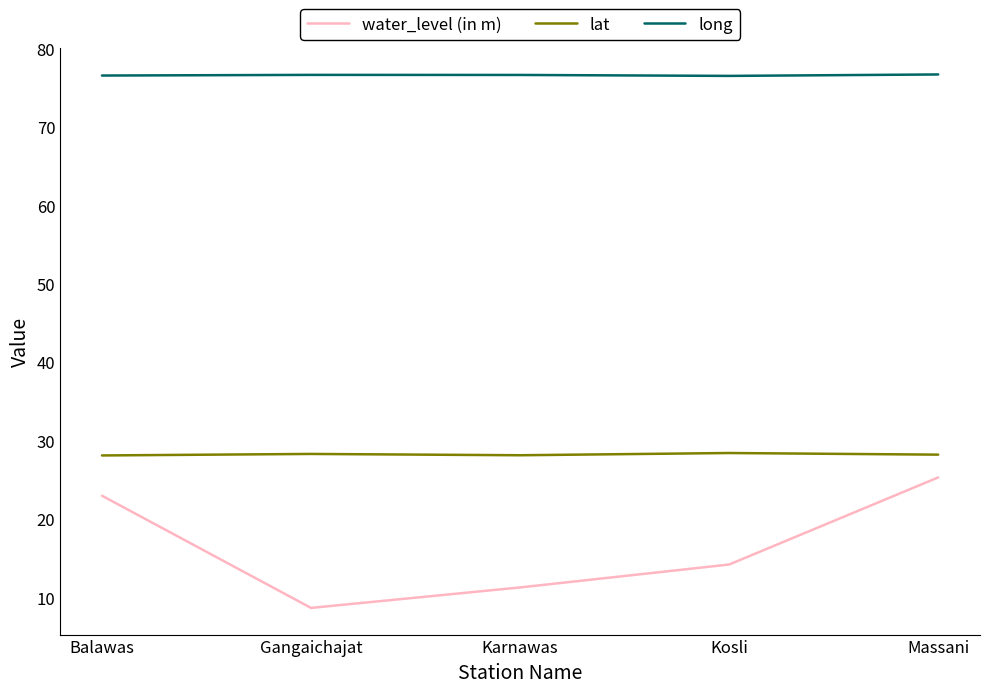

How many lines are shown in the chart?

3